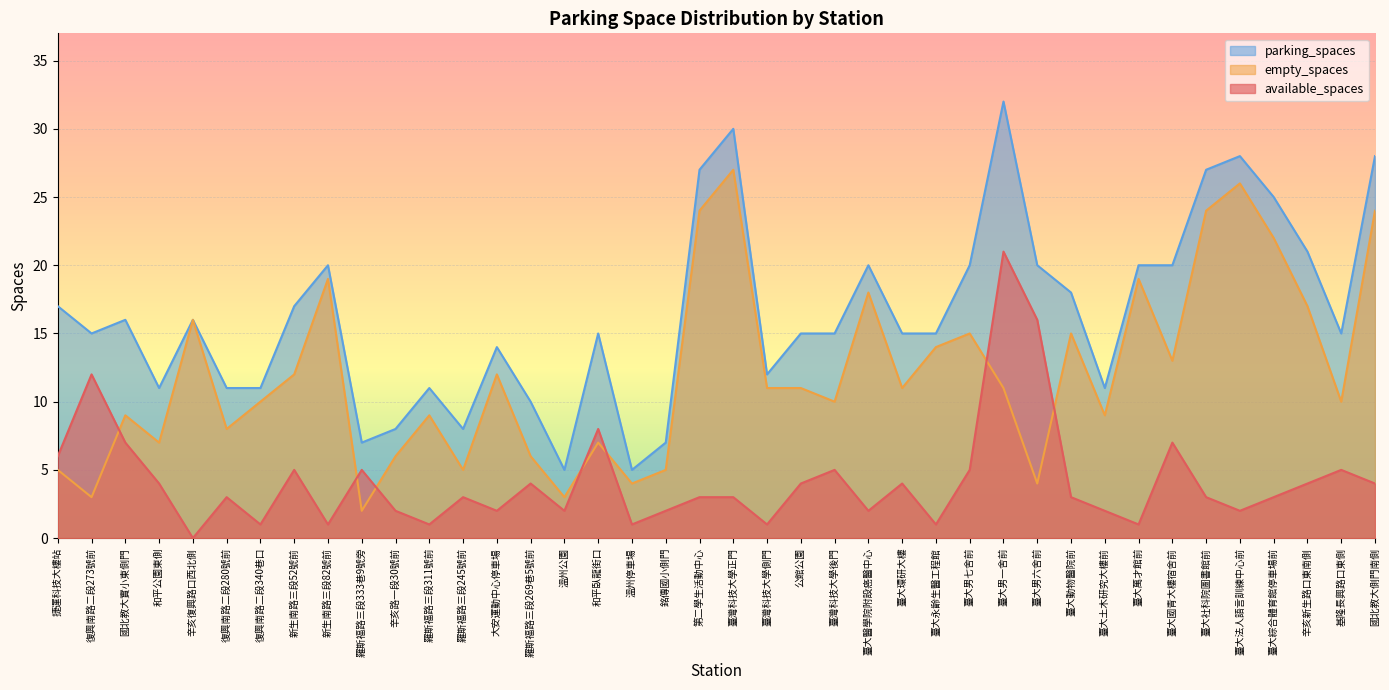

Reading left to right, extract all data points from this chart.

available_spaces: 6	12	7	4	0	3	1	5	1	5	2	1	3	2	4	2	8	1	2	3	3	1	4	5	2	4	1	5	21	16	3	2	1	7	3	2	3	4	5	4
empty_spaces: 5	3	9	7	16	8	10	12	19	2	6	9	5	12	6	3	7	4	5	24	27	11	11	10	18	11	14	15	11	4	15	9	19	13	24	26	22	17	10	24
parking_spaces: 17	15	16	11	16	11	11	17	20	7	8	11	8	14	10	5	15	5	7	27	30	12	15	15	20	15	15	20	32	20	18	11	20	20	27	28	25	21	15	28